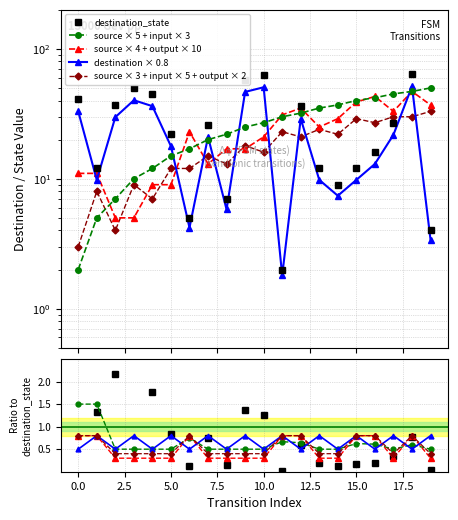

How many data points does each series have?

20